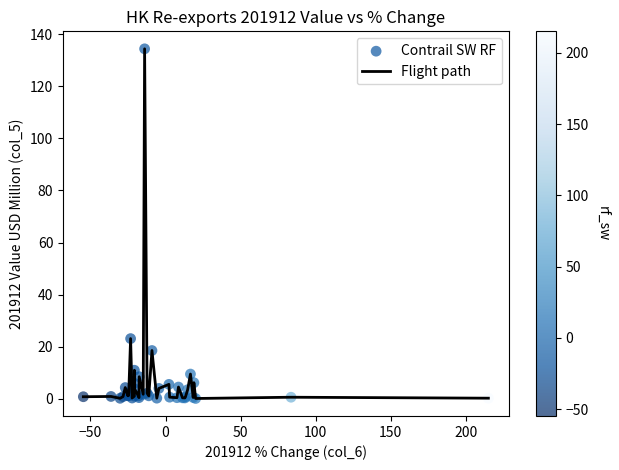

What is the difference between the maximum and minimum values?

134.2